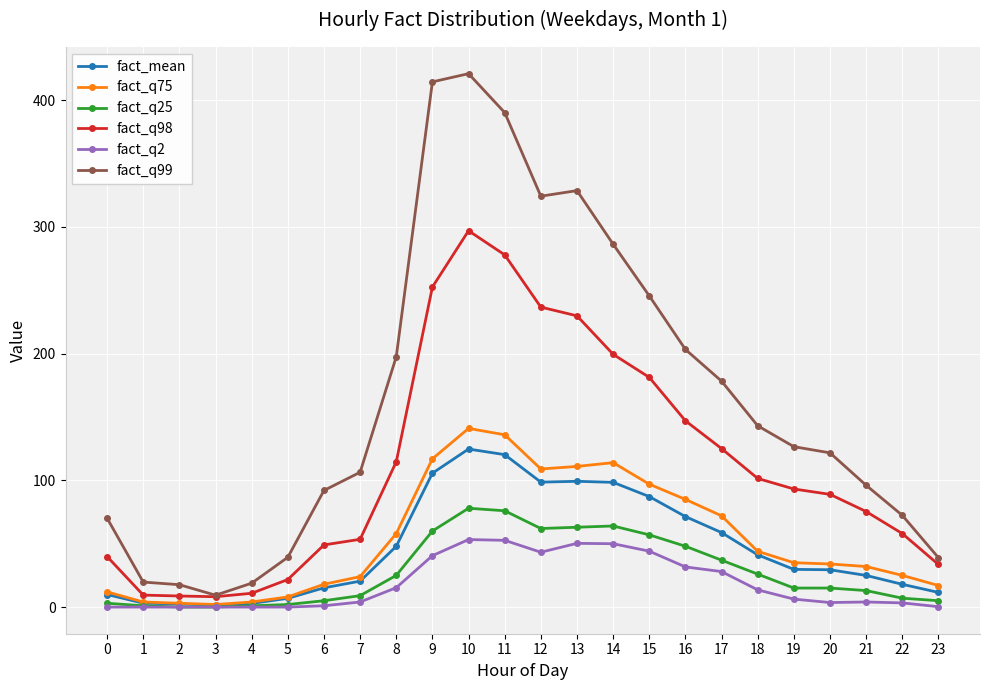

At which label does fact_q98 reach its peak?

10